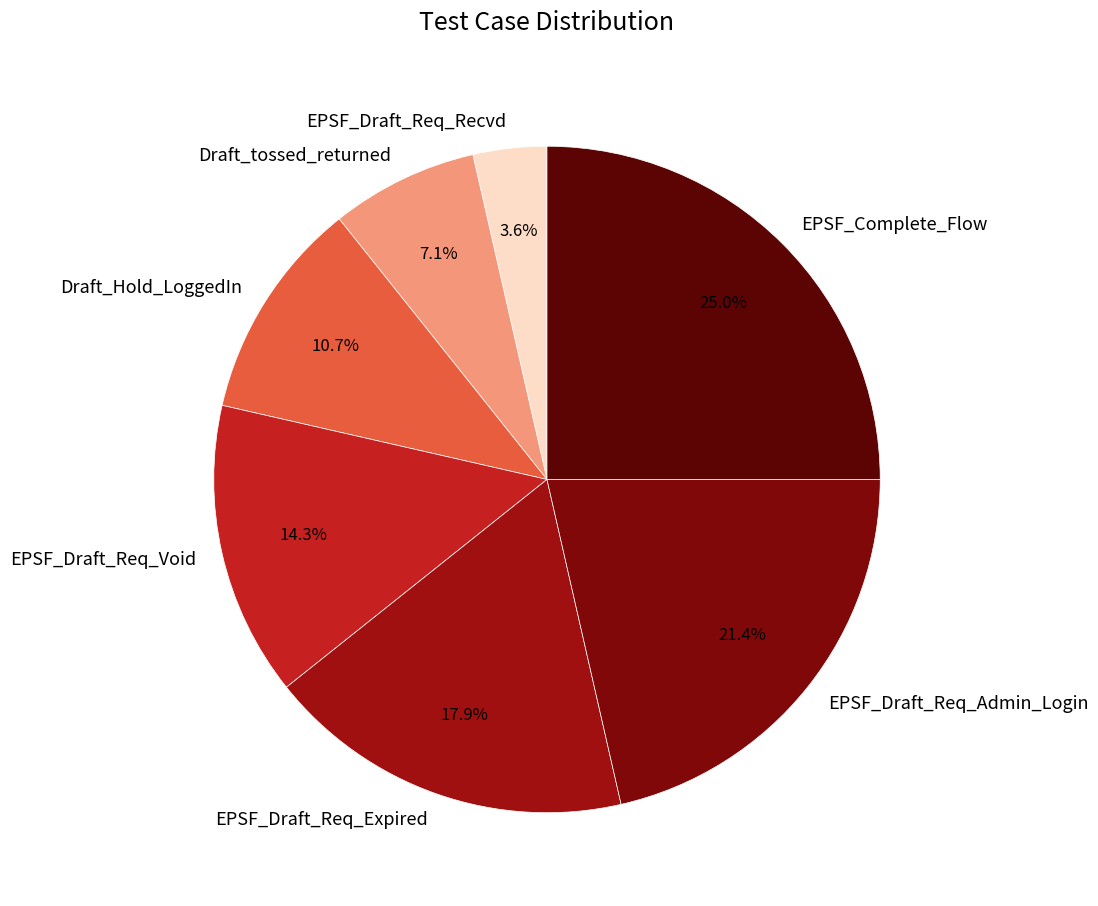

What is the largest slice in the pie chart?

EPSF_Complete_Flow